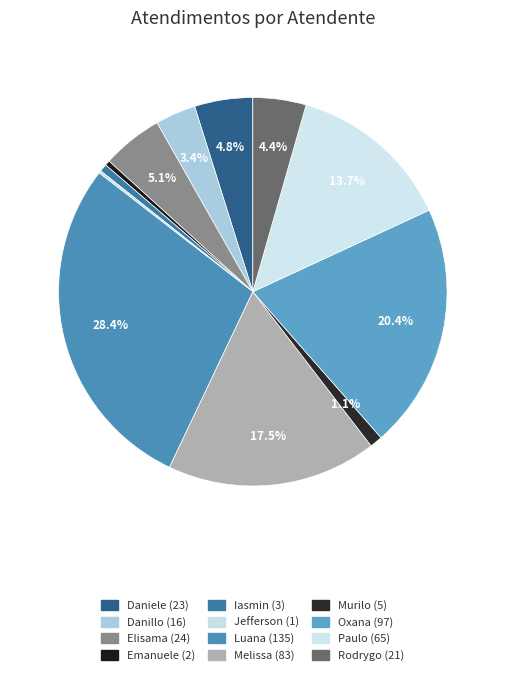

Count the number of slices in the pie.

12